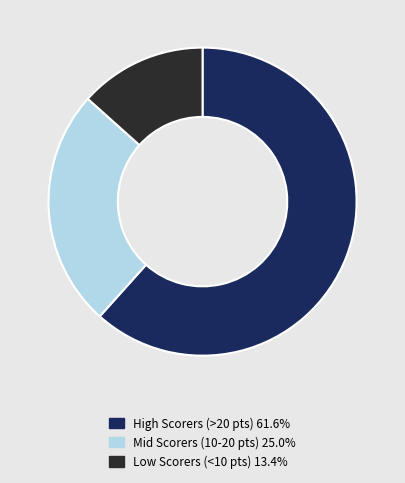

Is the sum of High Scorers (>20 pts) 61.6% and Mid Scorers (10-20 pts) 25.0% greater than half?

Yes